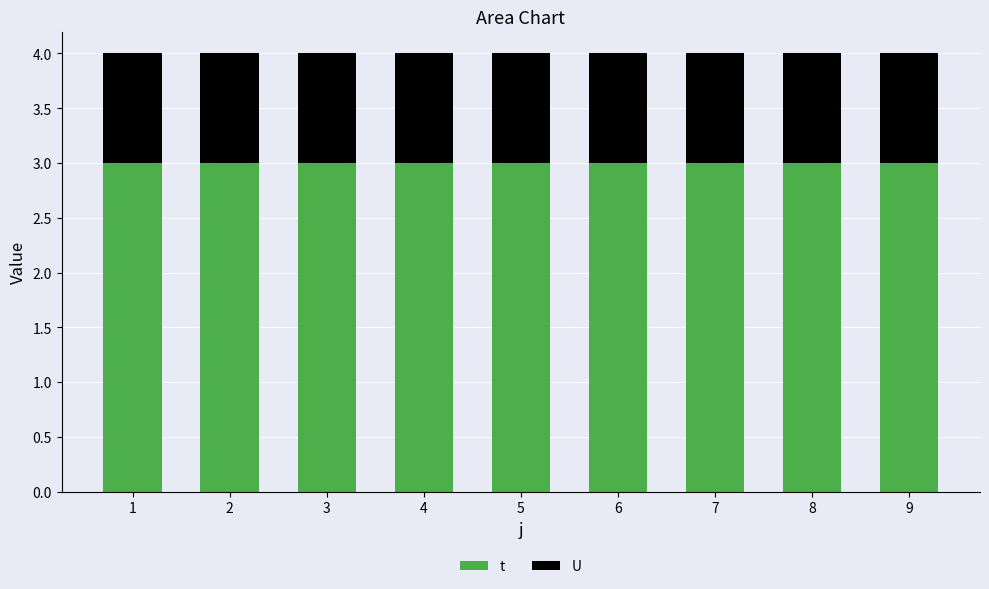

What is the highest value of the t series?

3